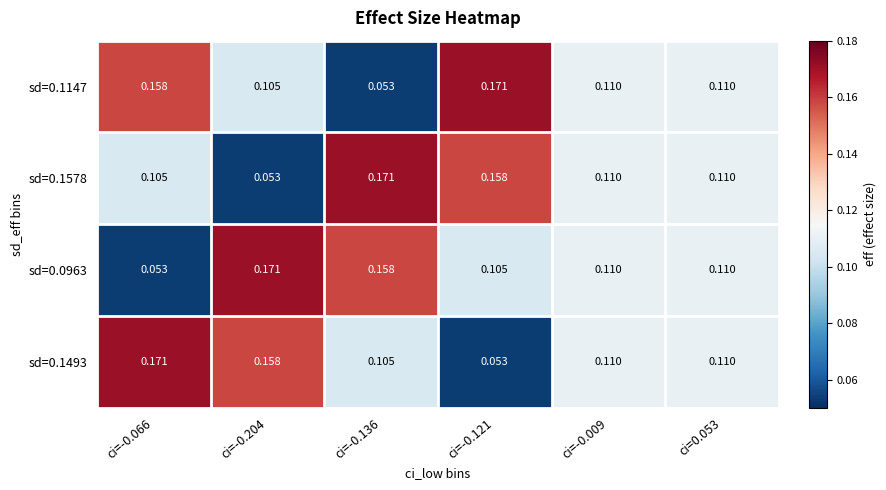

Is the value of sd=0.1493 at ci=-0.121 greater than the value of sd=0.1147 at ci=-0.121?

No